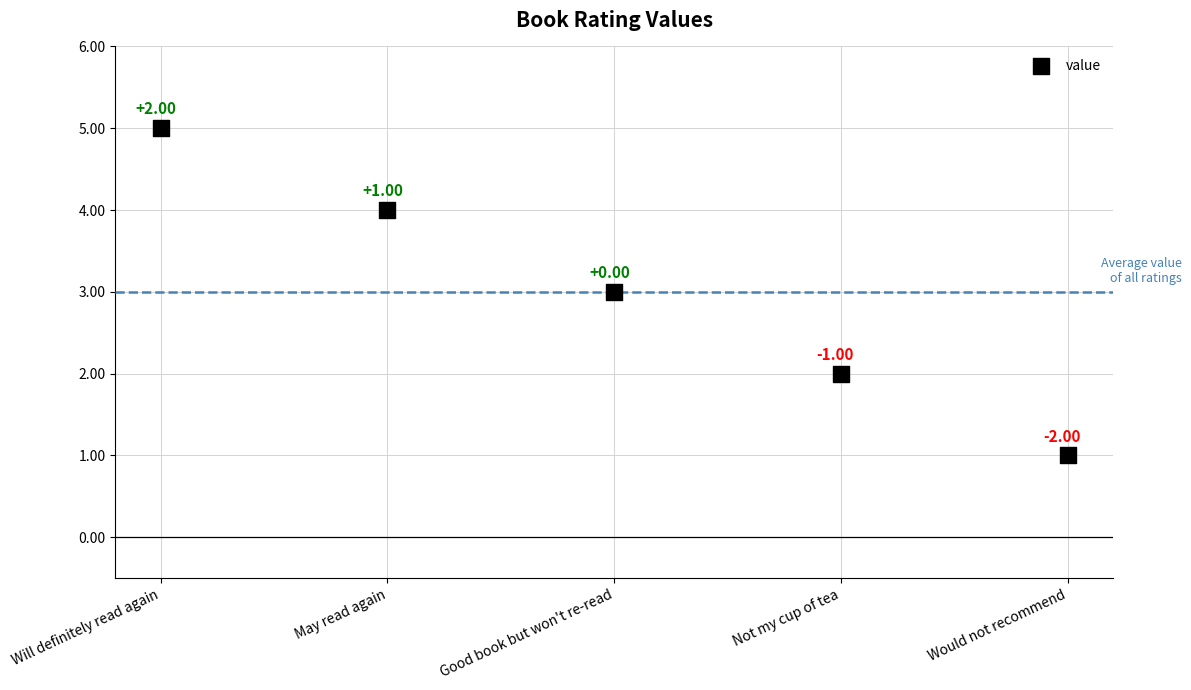

What is the average Y value?

3